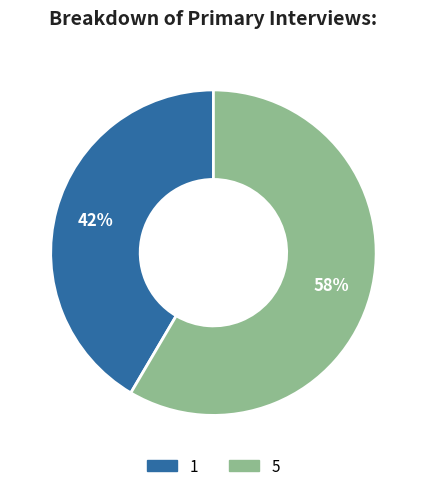

True or false: 1 accounts for 42% of the total.

True